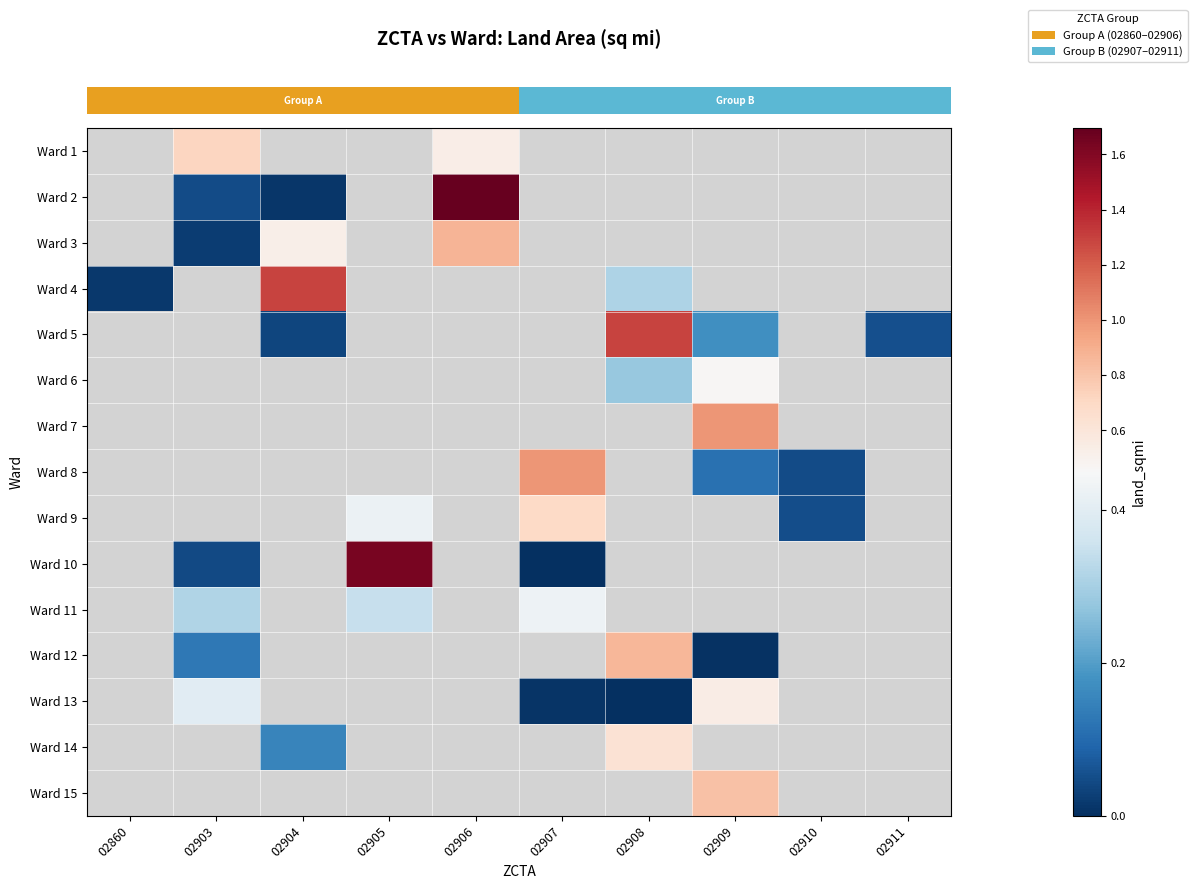

Which category has the highest value across all series?

02906